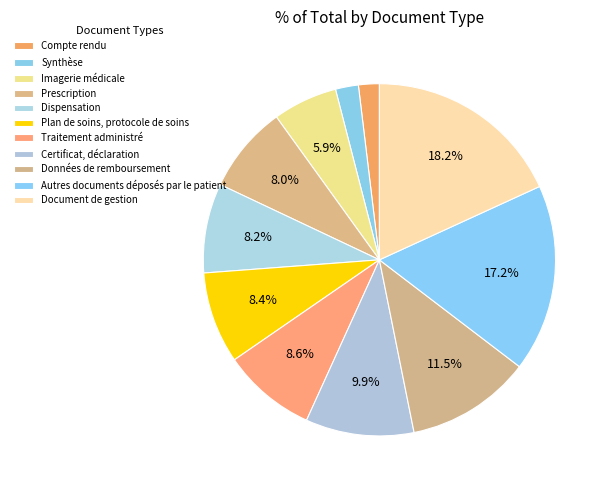

How much of the chart is everything except Traitement administré?

91.4%